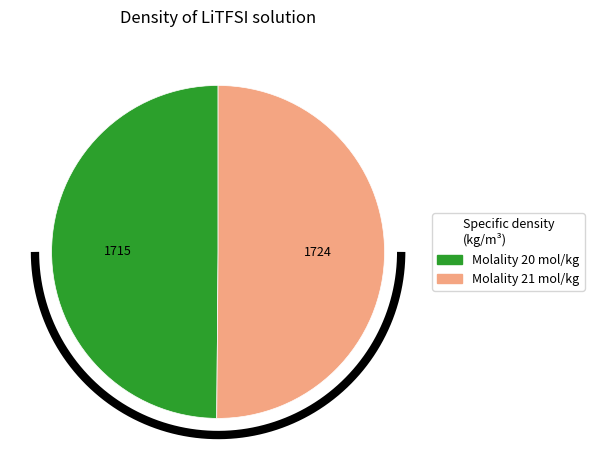

Is it true that 21 is 50% of the pie?

True